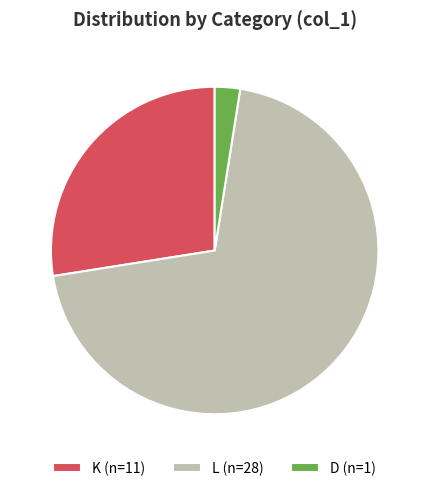

Approximately how many times larger is the value at K (n=11) compared to L (n=28)?

0.4